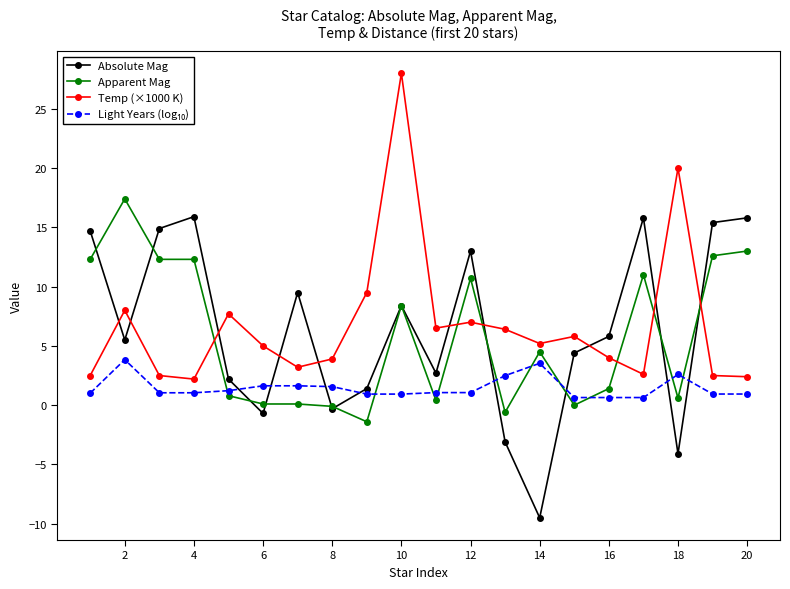

What is the smallest value displayed?

-9.5